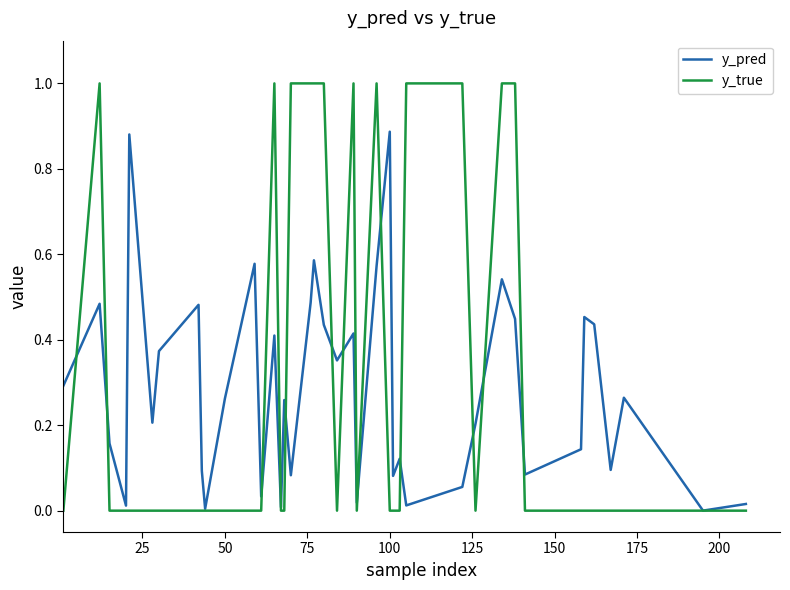

List the series in order of their peak value, highest first.

y_true, y_pred